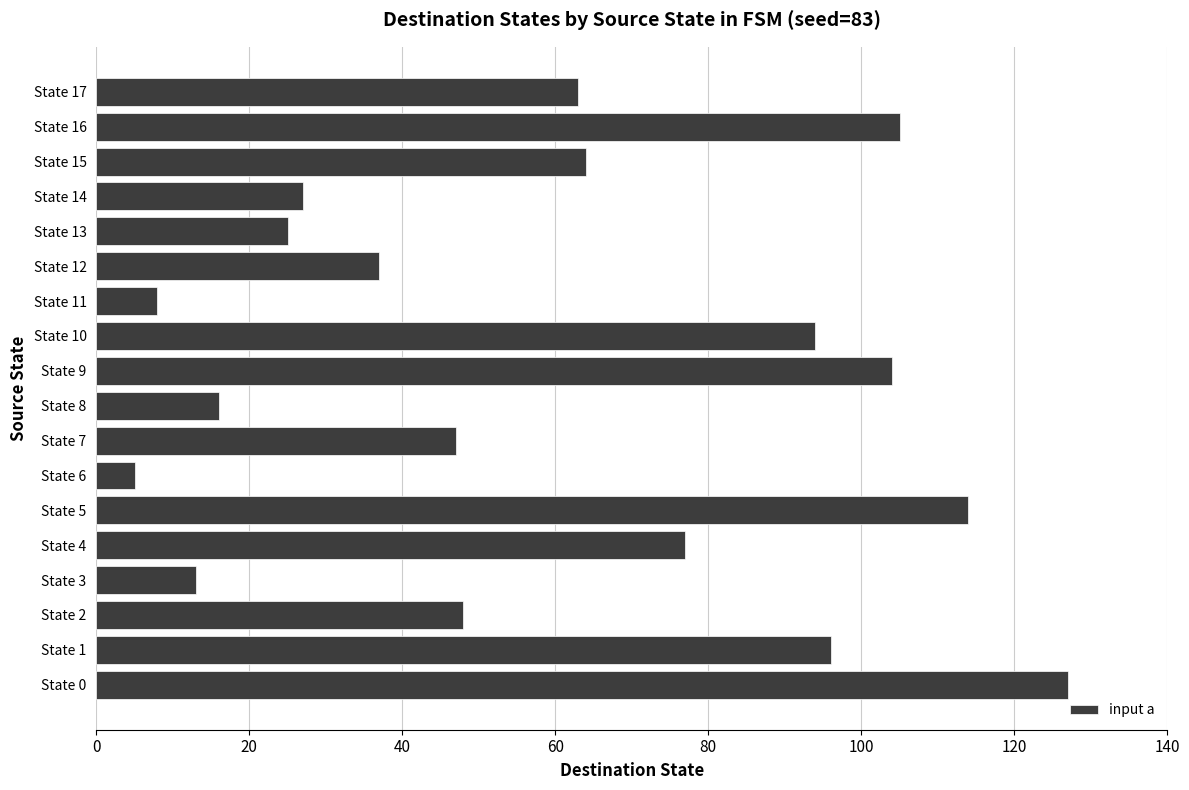

What is the difference between the maximum and second lowest values?

119